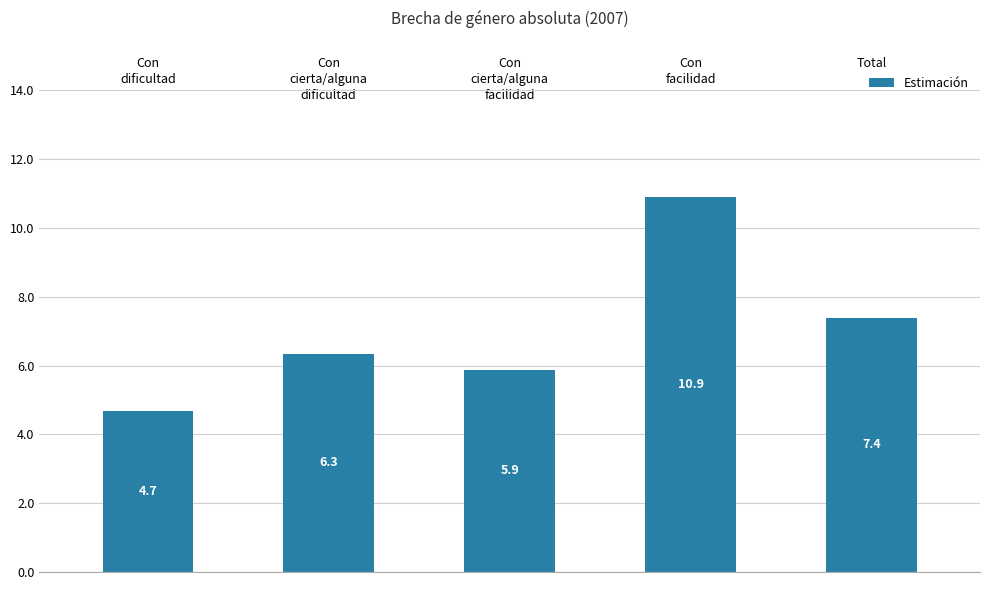

Reading left to right, extract all data points from this chart.

Con
dificultad=4.7	Con
cierta/alguna
dificultad=6.3	Con
cierta/alguna
facilidad=5.9	Con
facilidad=10.9	Total=7.4